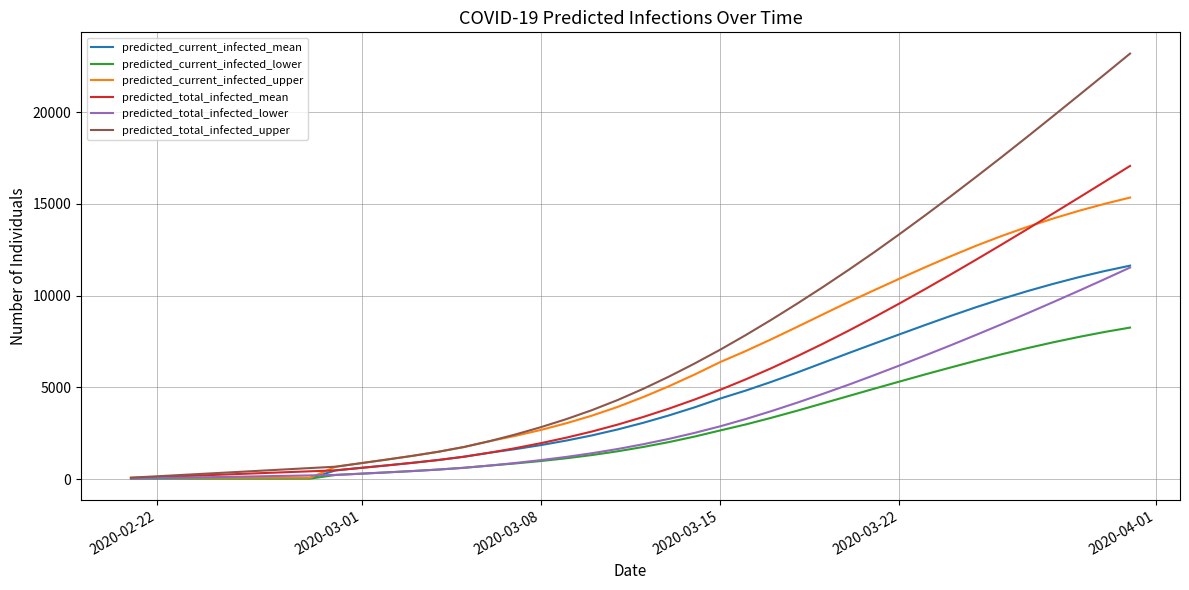

Which series has the widest spread of values?

predicted_total_infected_upper